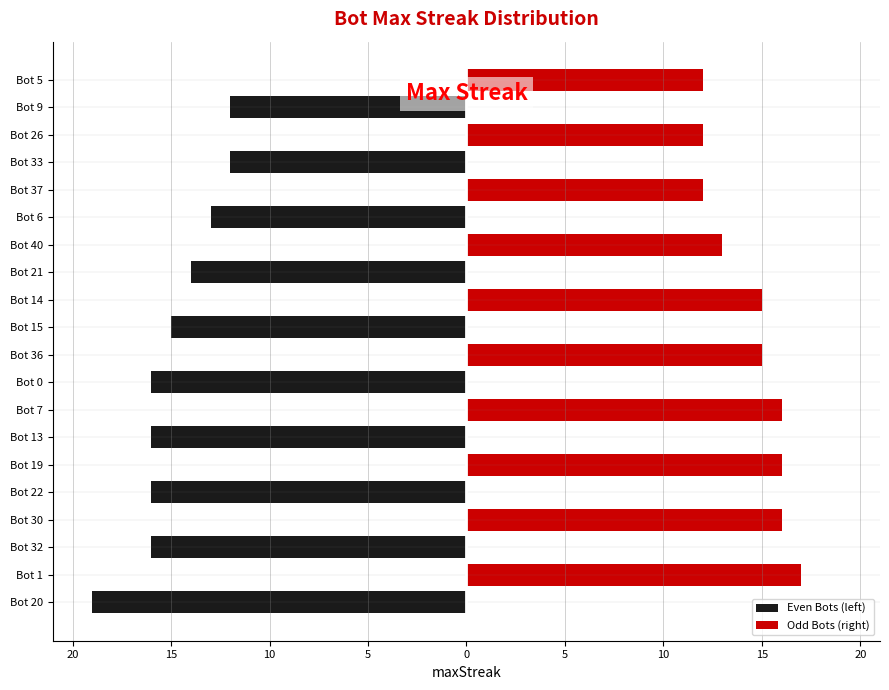

The Odd Bots (right) series shows 5 at Bot 5. True or false?

False